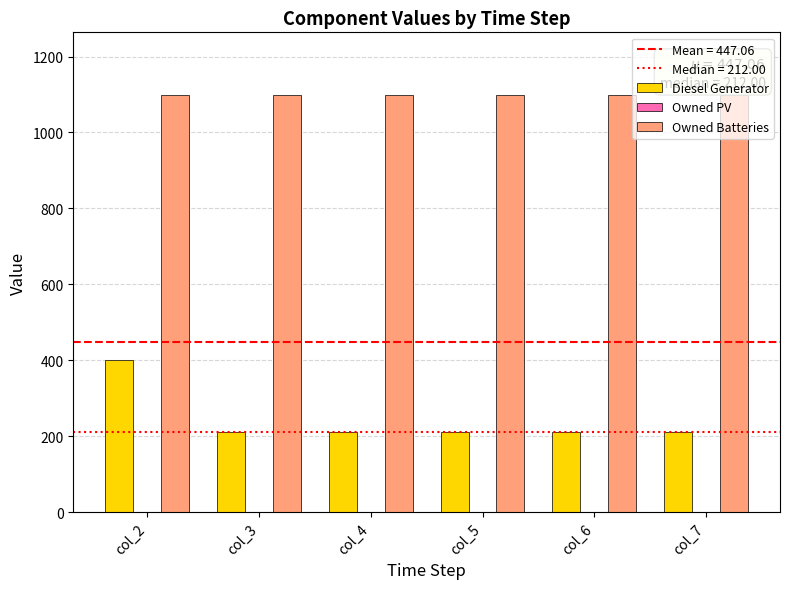

How many data points does each series have?

6